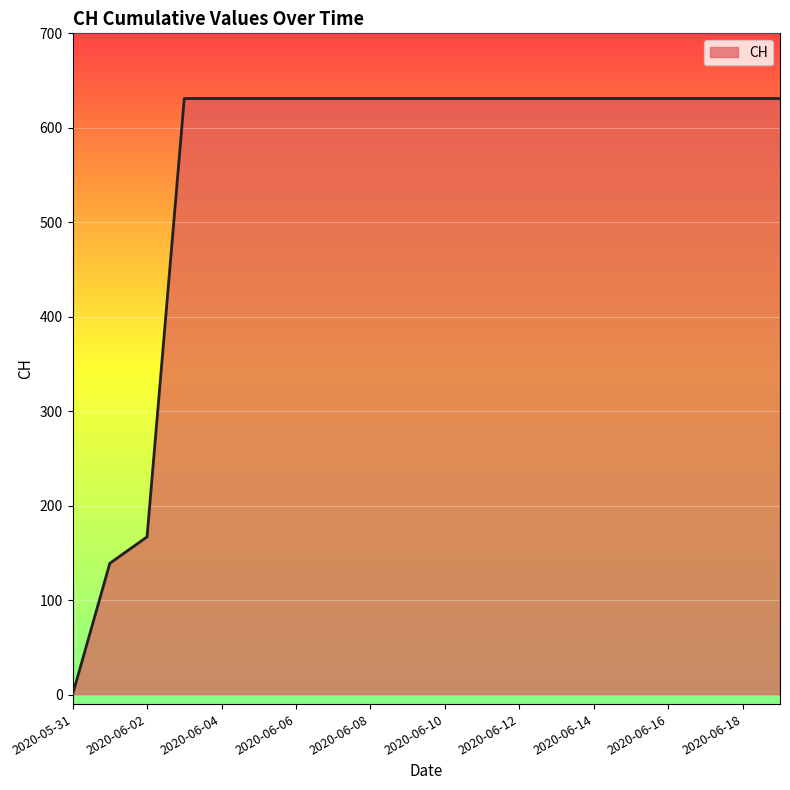

What is the difference between the maximum and minimum values?

631